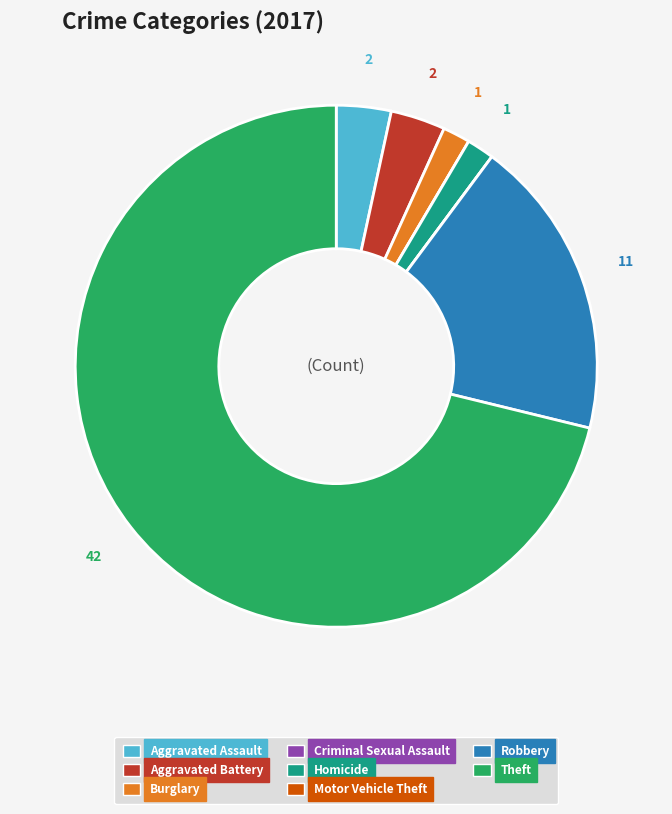

Which category has the biggest portion of the pie?

Theft